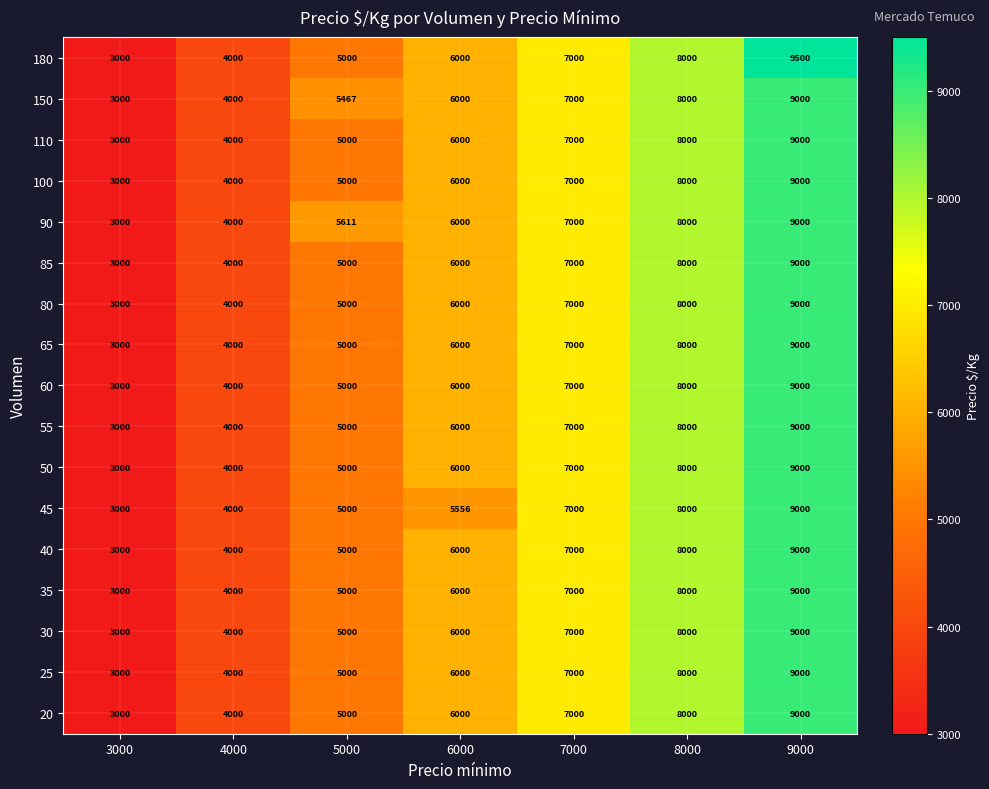

Read the 65 value at 7000, to the nearest 50.

7000